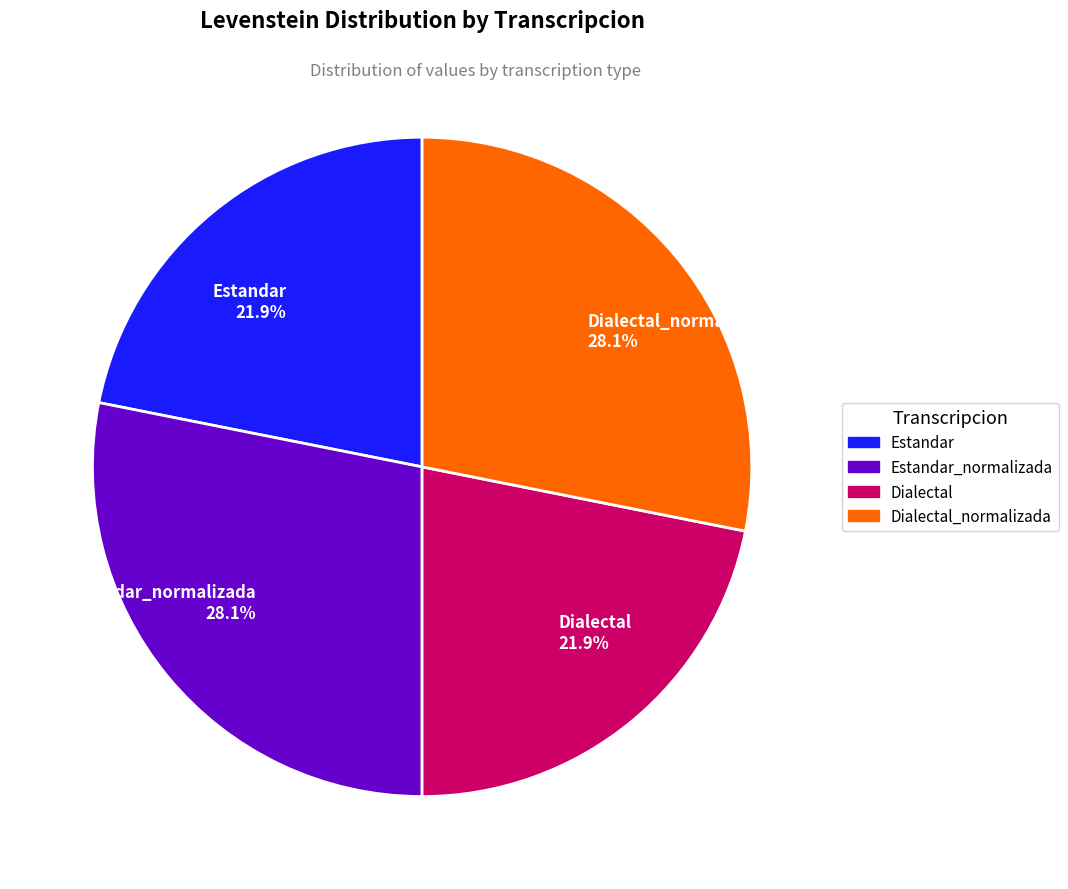

What percentage is NOT represented by Dialectal_normalizada 28.1%?

71.9%